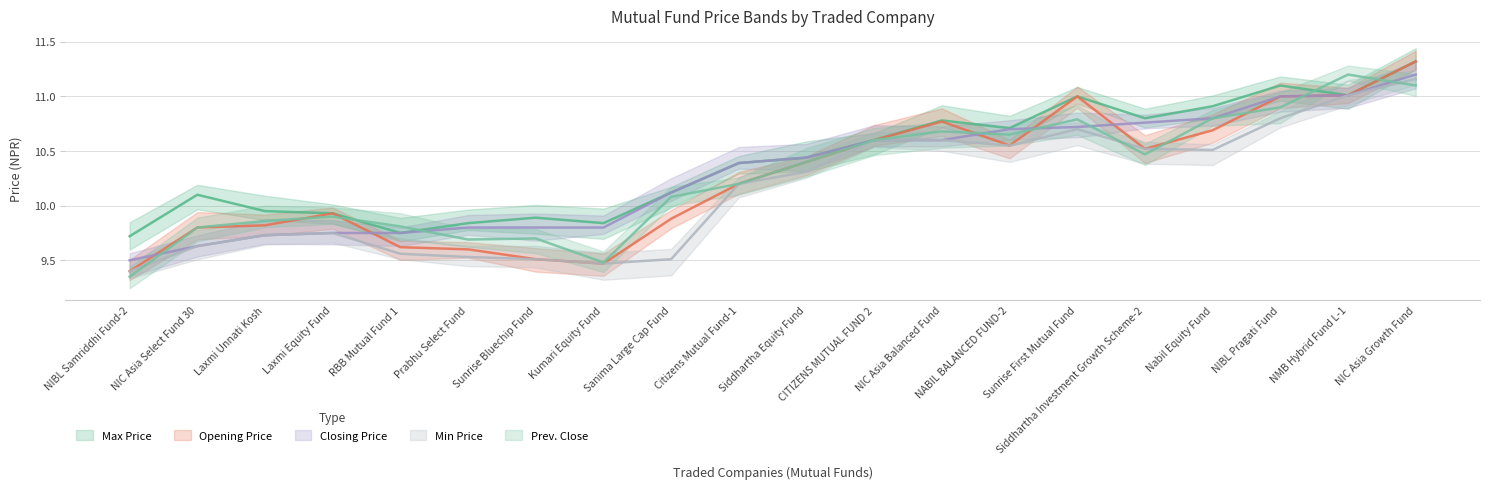

What value does the Min Price series have at Sanima Large Cap Fund?

9.5